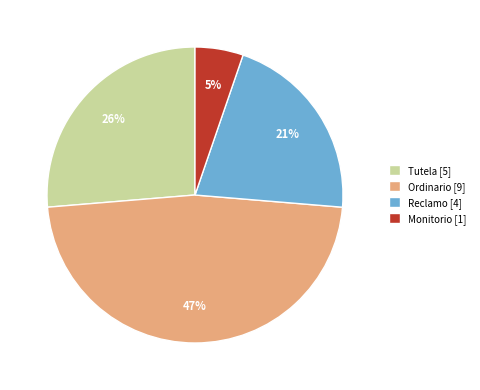

Which slice is the smallest?

Monitorio